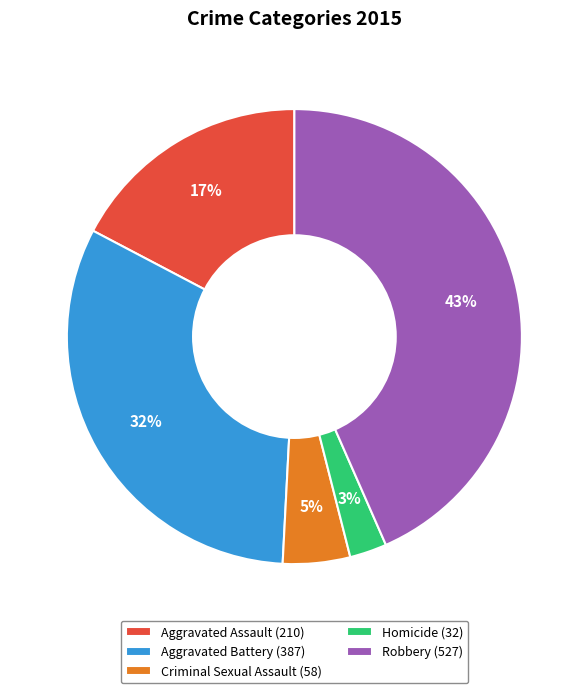

To the nearest percent, what is the average slice percentage?

20%